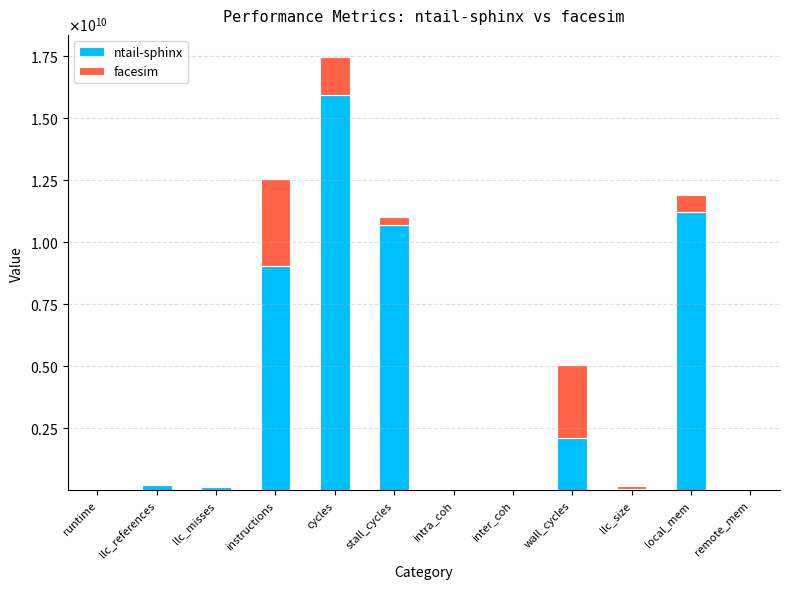

What are all the series names shown in the legend?

ntail-sphinx, facesim